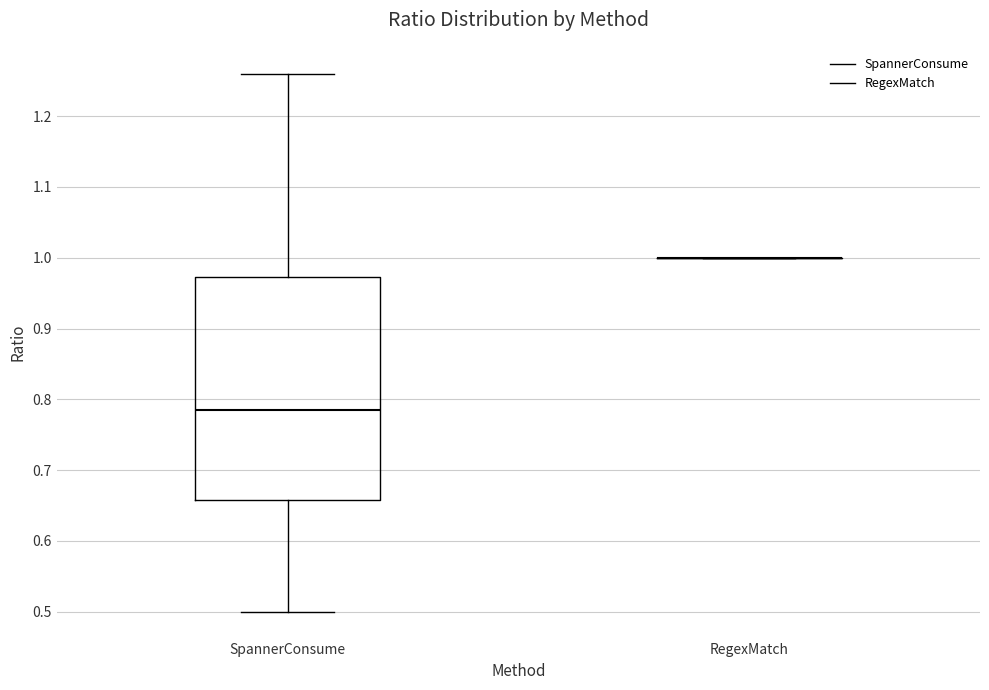

Comparing the boxes themselves (not the whiskers), which one is the tallest?

SpannerConsume